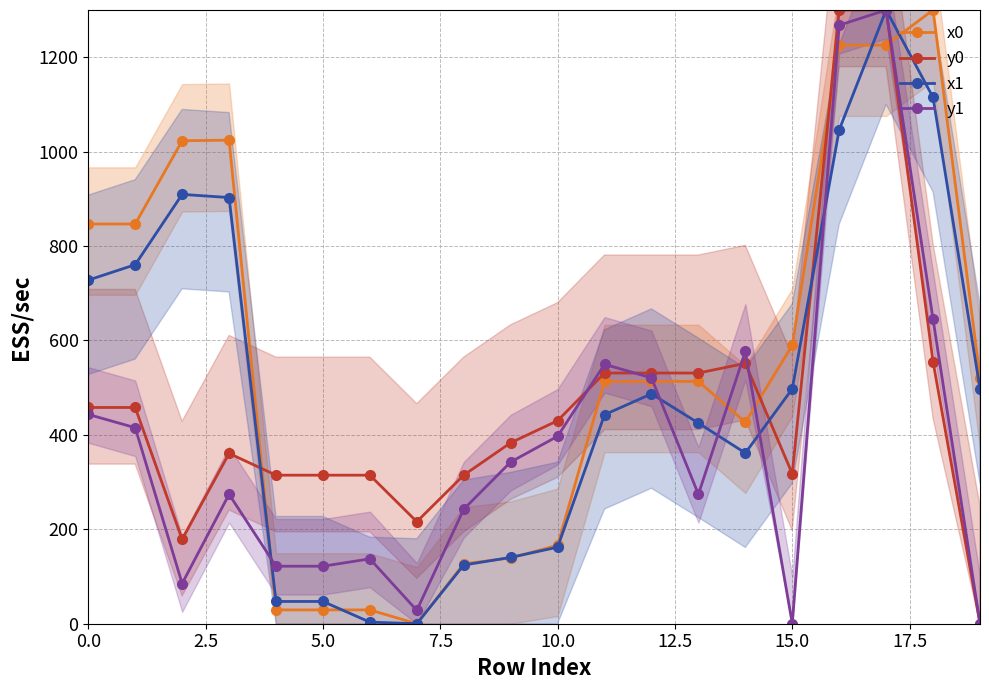

Reading left to right, what are all the values shown in this chart?

x0: 846.7	846.7	1023.0	1024.3	29.3	29.3	29.3	0.0	126.9	139.3	166.2	513.3	513.3	513.3	426.9	589.8	1225.5	1225.5	1300.0	521.5
y0: 458.1	458.1	178.8	360.8	314.7	314.7	314.7	216.1	314.7	383.3	430.1	531.0	531.0	531.0	551.5	317.6	1300.0	1300.0	554.7	0.0
x1: 727.8	760.6	909.4	902.7	47.2	47.2	3.4	0.0	124.4	140.5	162.1	442.8	486.9	425.1	361.6	497.5	1046.1	1300.0	1114.8	497.5
y1: 443.3	415.2	85.1	274.2	121.8	121.8	137.4	28.2	242.6	342.6	397.1	549.5	520.8	274.0	576.9	0.0	1267.8	1300.0	644.5	0.0